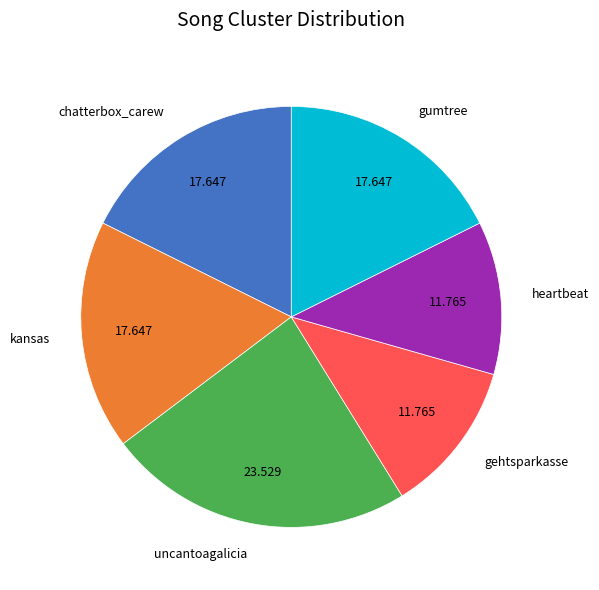

Which has a higher value, kansas or uncantoagalicia?

uncantoagalicia